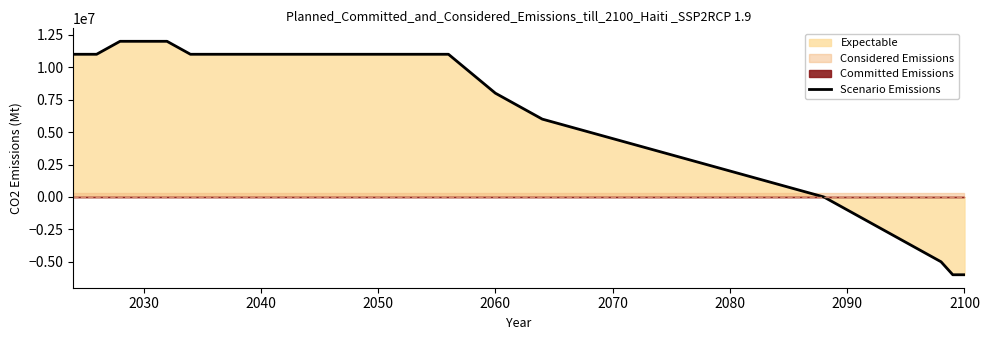

How many values are below 11000000?

15